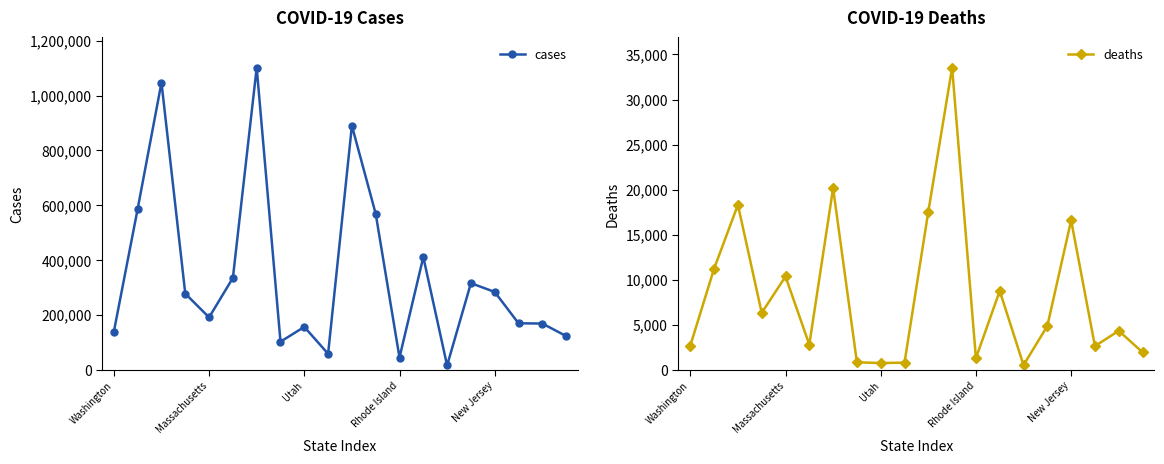

What is the difference between the maximum and minimum values in the cases series?

1086752